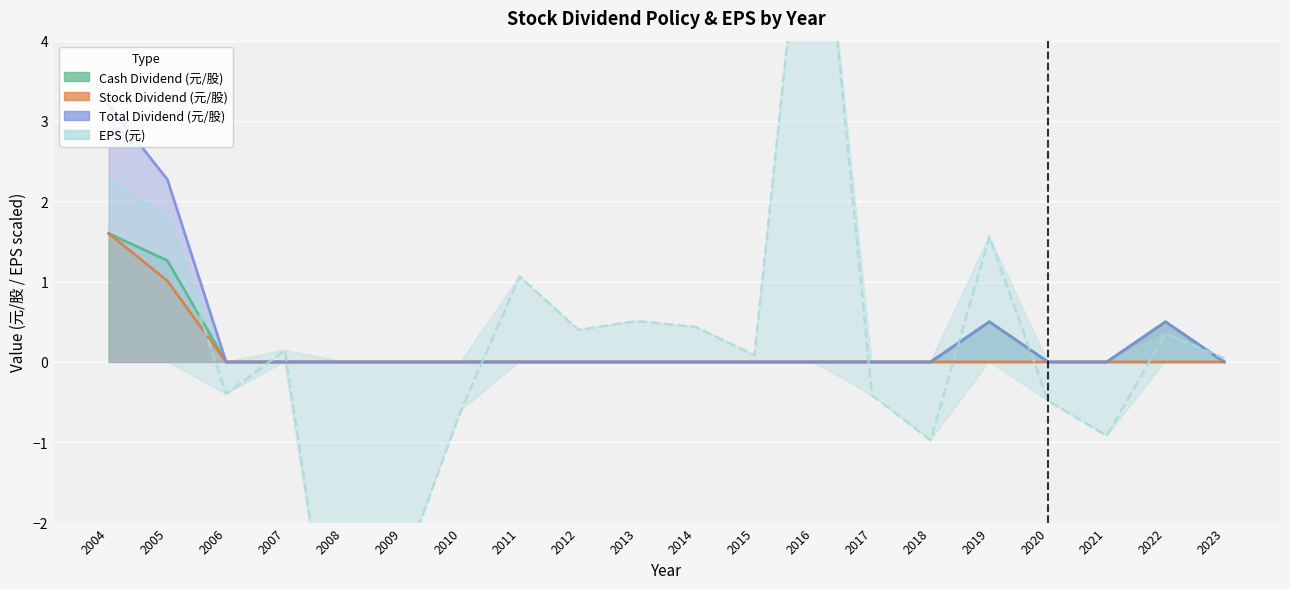

Between 2006 and 2009, which is larger?

2006